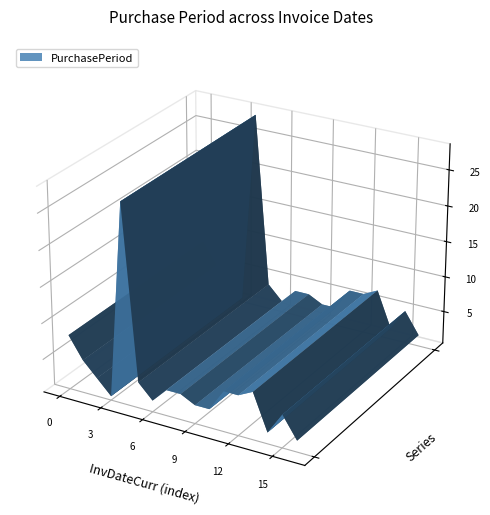

Reading left to right, what are all the values shown in this chart?

2017-05-17=8	2017-05-22=5	2017-05-25=3	2017-05-26=1	2017-06-23=28	2017-06-27=4	2017-06-29=2	2017-07-03=4	2017-07-07=4	2017-07-10=3	2017-07-13=3	2017-07-19=6	2017-07-25=6	2017-08-01=7	2017-08-03=2	2017-08-08=5	2017-08-10=2